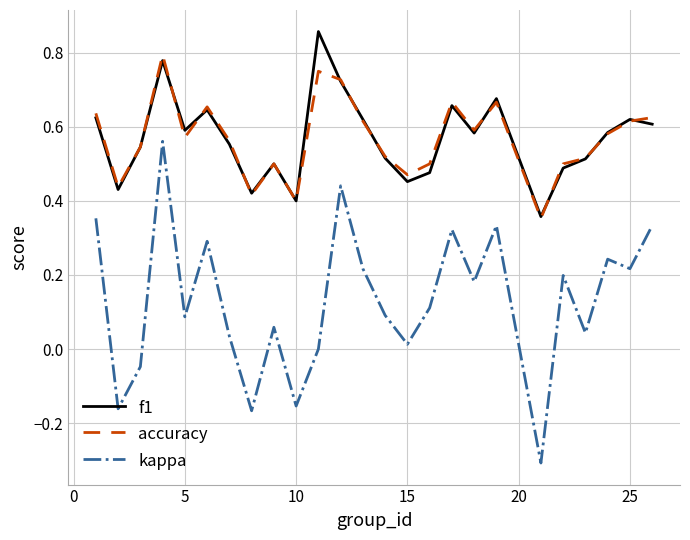

In accuracy, how many points are lower than both neighbors (excluding endpoints)?

7